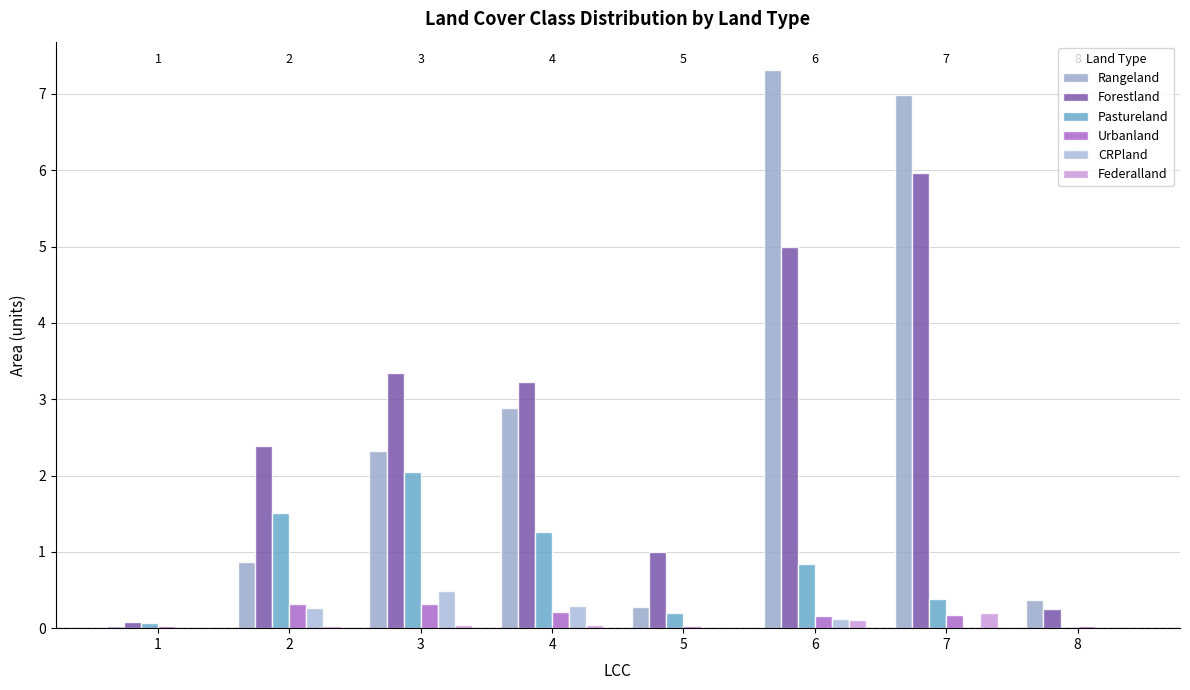

What is the sum of the Pastureland values at 2 and 5?

1.7